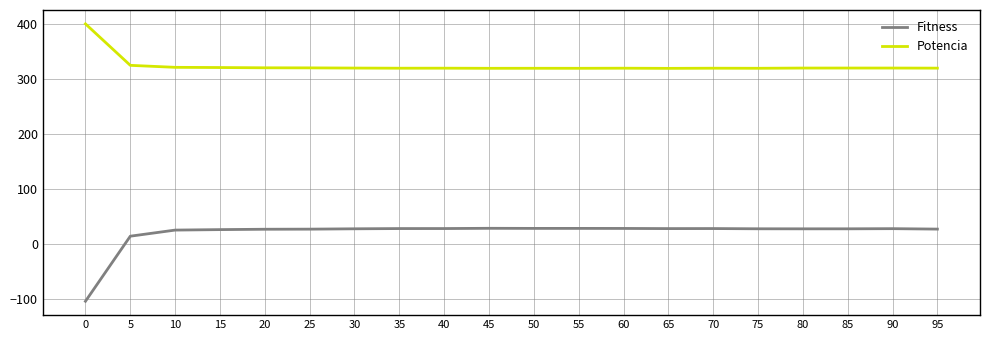

What is the total value across all series at 0?

295.4